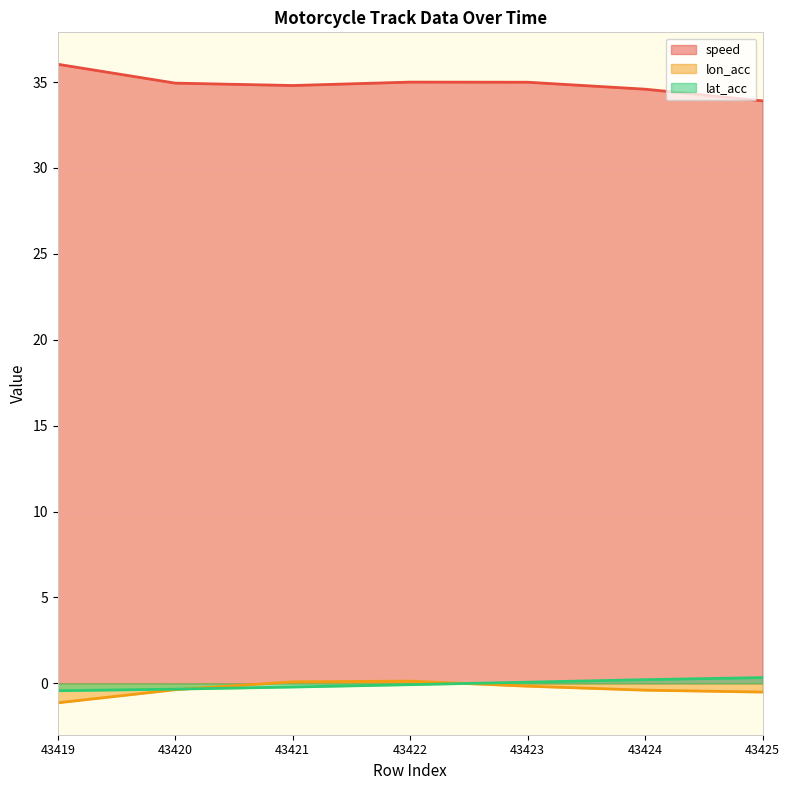

True or false: speed and lat_acc intersect in this chart.

False